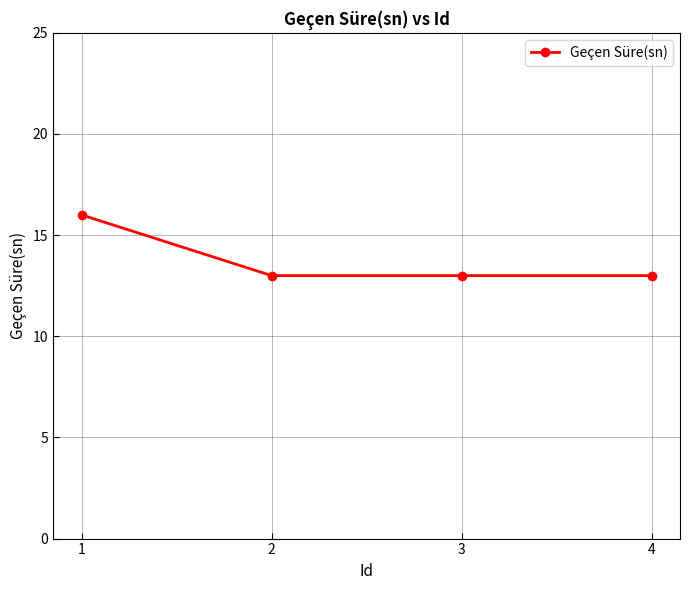

What is the change in value from 1 to 3?

-3